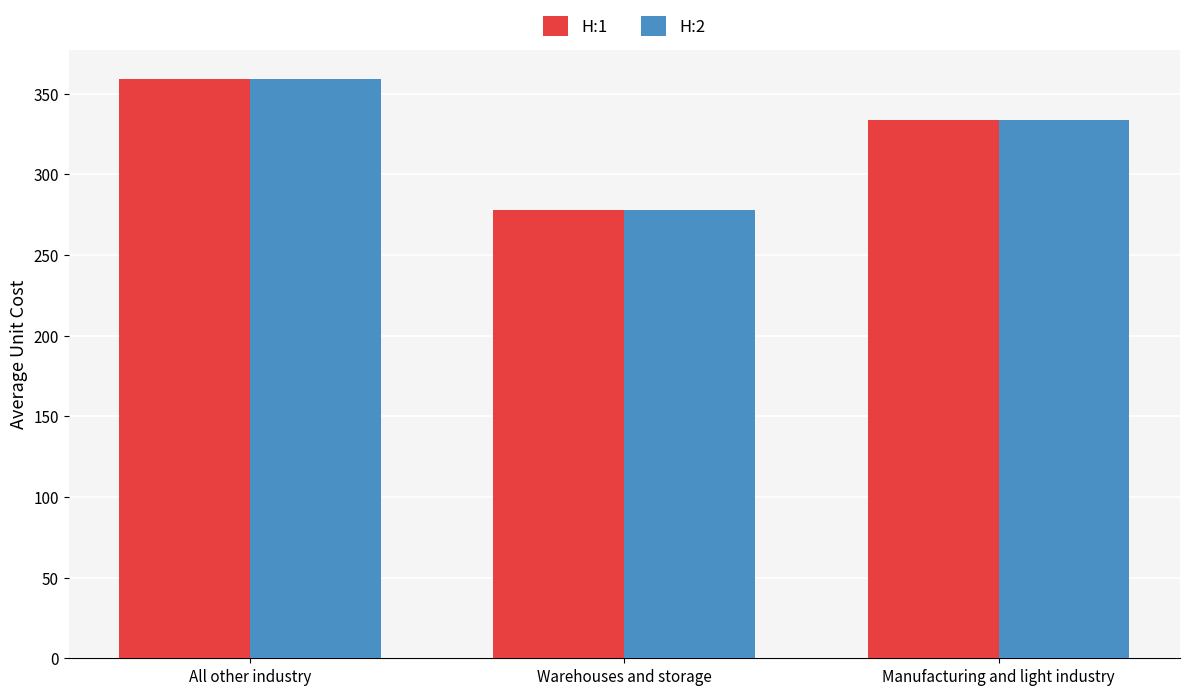

At which label is H:1 closest to 318?

Manufacturing and light industry